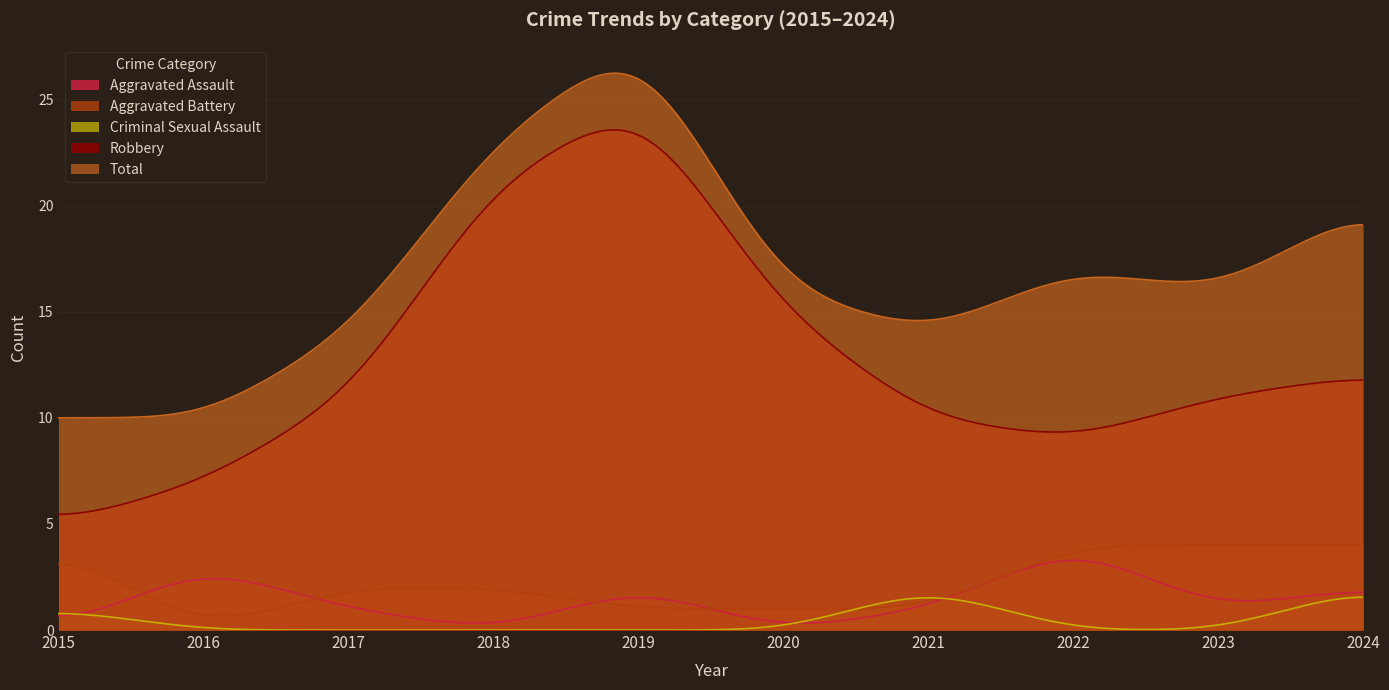

Is it true that Aggravated Battery equals 2 at 2022?

False